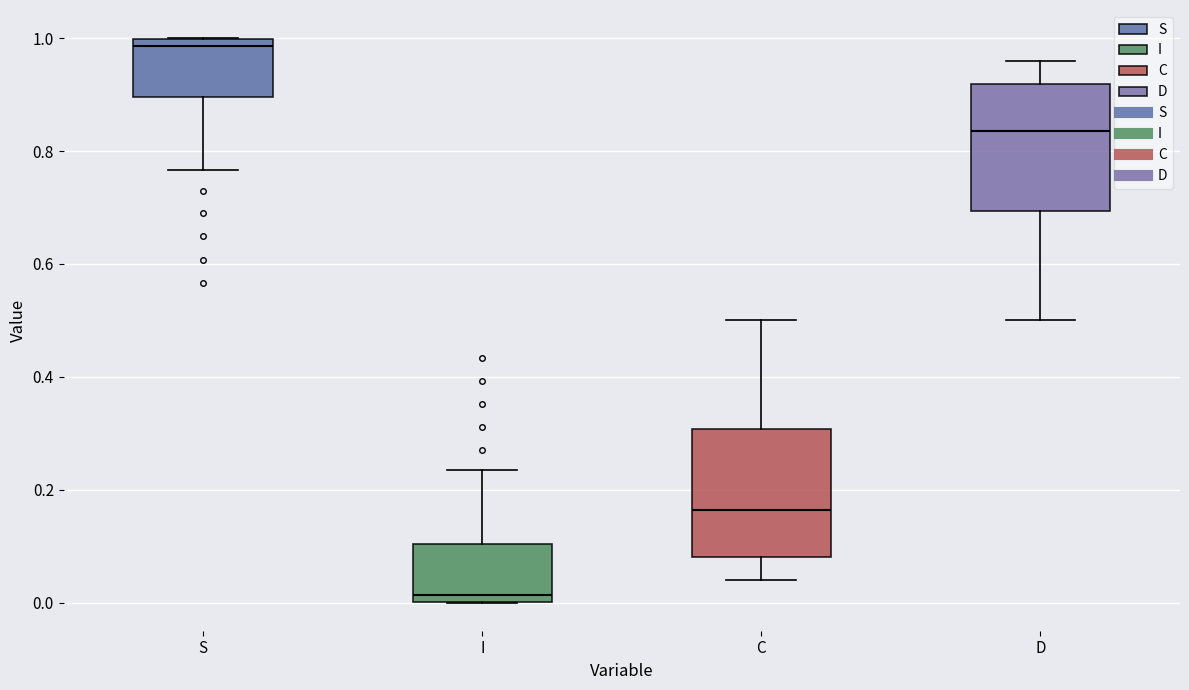

Reading left to right, read every box against the y-axis: the position of its median line, the range the box covers, and the ends of its whiskers. The values are not printed on the chart, so give them approximately, as read against the axis.

S: median 0.98, box 0.90 to 1.00, whiskers 0.76 to 1.00
I: median 0.02, box 0.00 to 0.10, whiskers 0.00 to 0.24
C: median 0.16, box 0.08 to 0.30, whiskers 0.04 to 0.50
D: median 0.84, box 0.70 to 0.92, whiskers 0.50 to 0.96